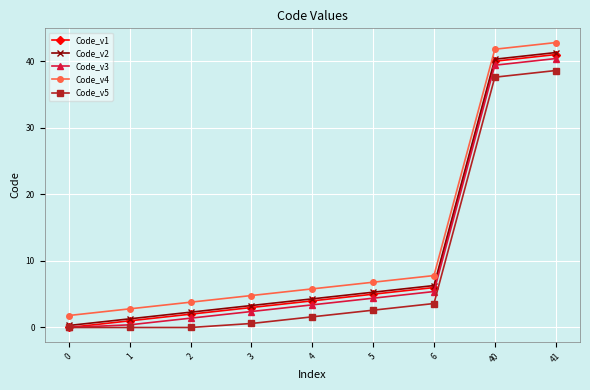

What is the spread (max minus min) of values at 4?

4.2